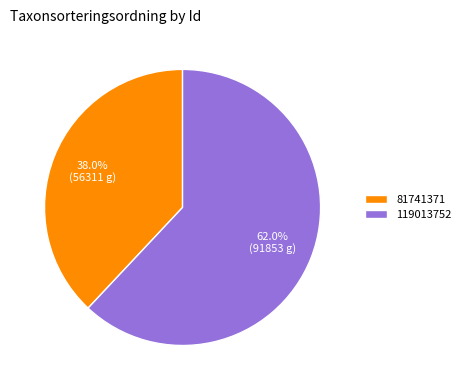

What percentage is the 81741371 slice, to the nearest percent?

38%